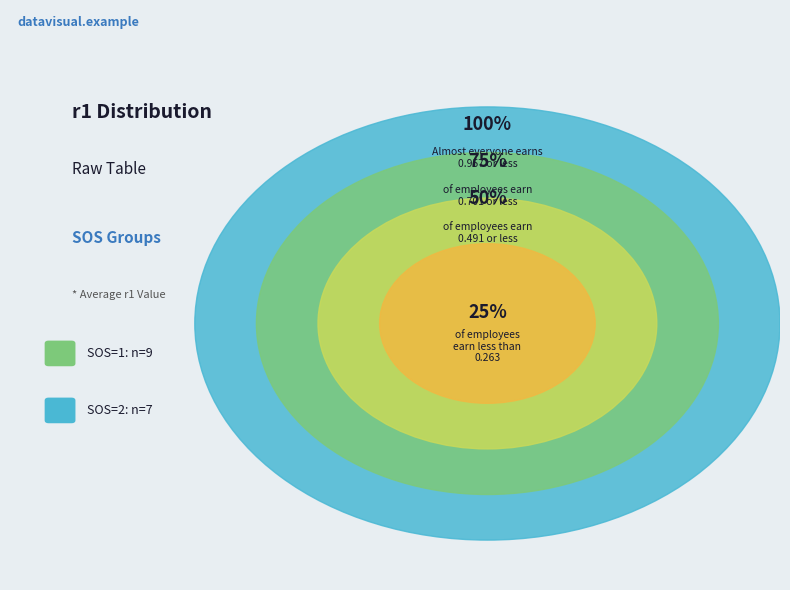

To the nearest percent, what is the difference between the largest and smallest slice percentages?

12%